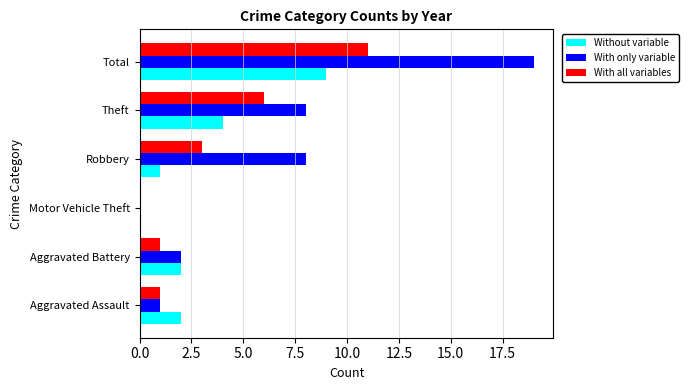

At which label is With all variables closest to 5?

Theft